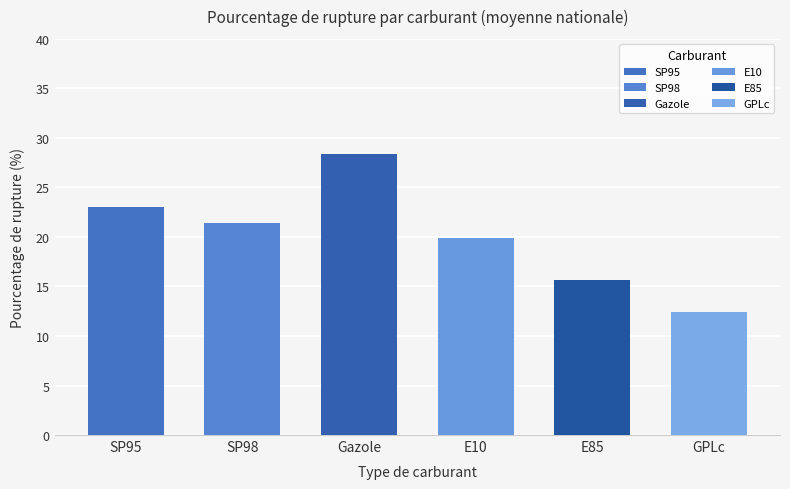

What is the smallest value displayed?

12.4